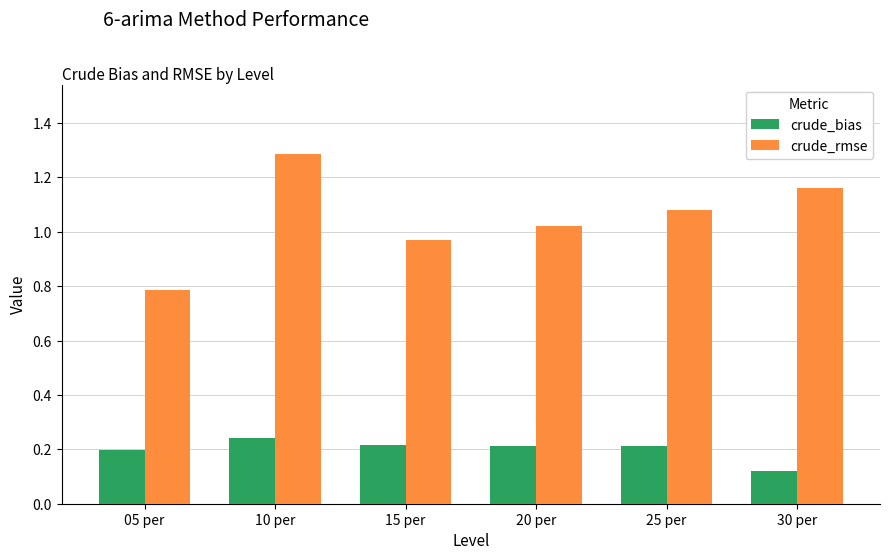

What is the sum of all crude_rmse values?

6.3